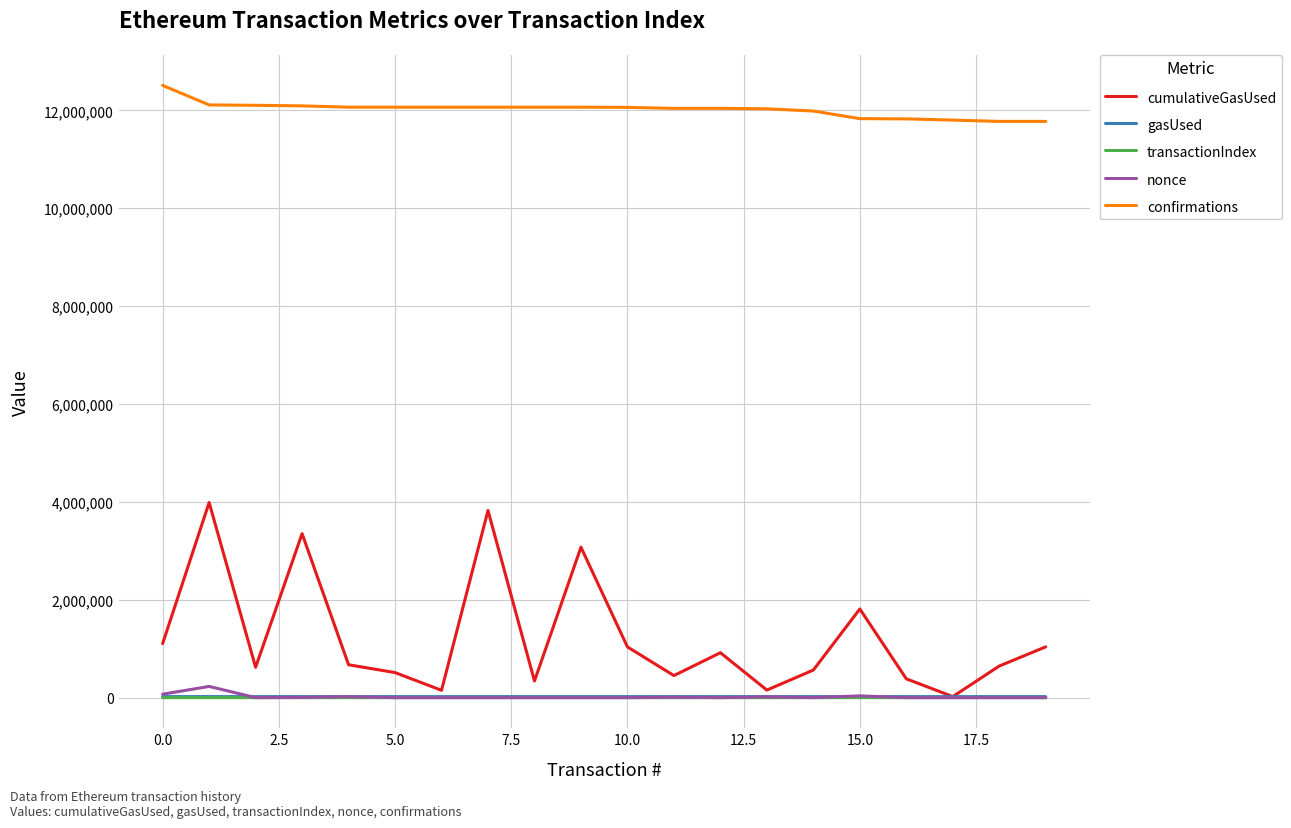

True or false: cumulativeGasUsed and confirmations cross at least once.

False